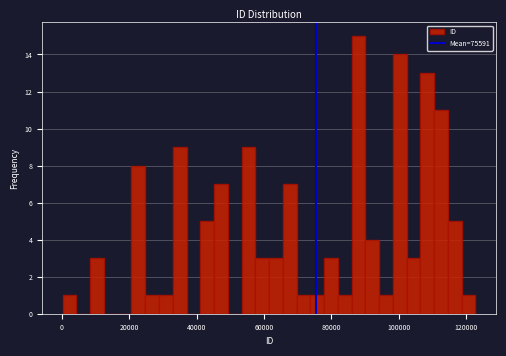

Read against the x-axis, roughly where is the centre of the tallest bar?

88000